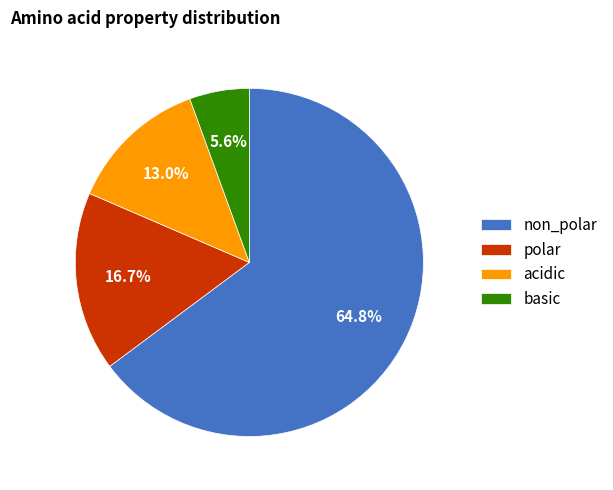

Does any single category account for the majority?

Yes